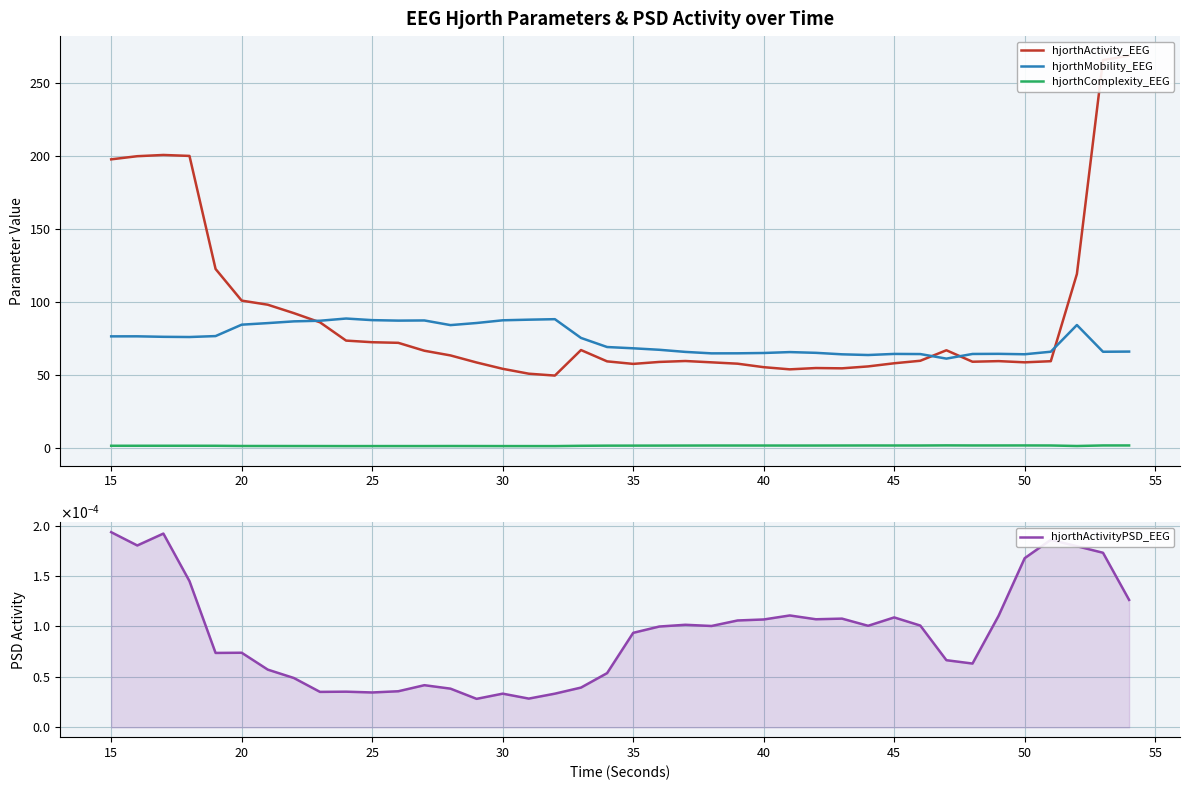

True or false: hjorthMobility_EEG and hjorthComplexity_EEG cross at least once.

False